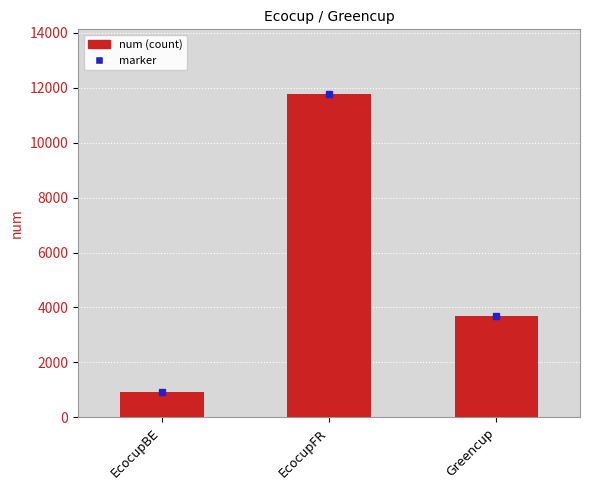

Read the value at EcocupBE, to the nearest 50.

900